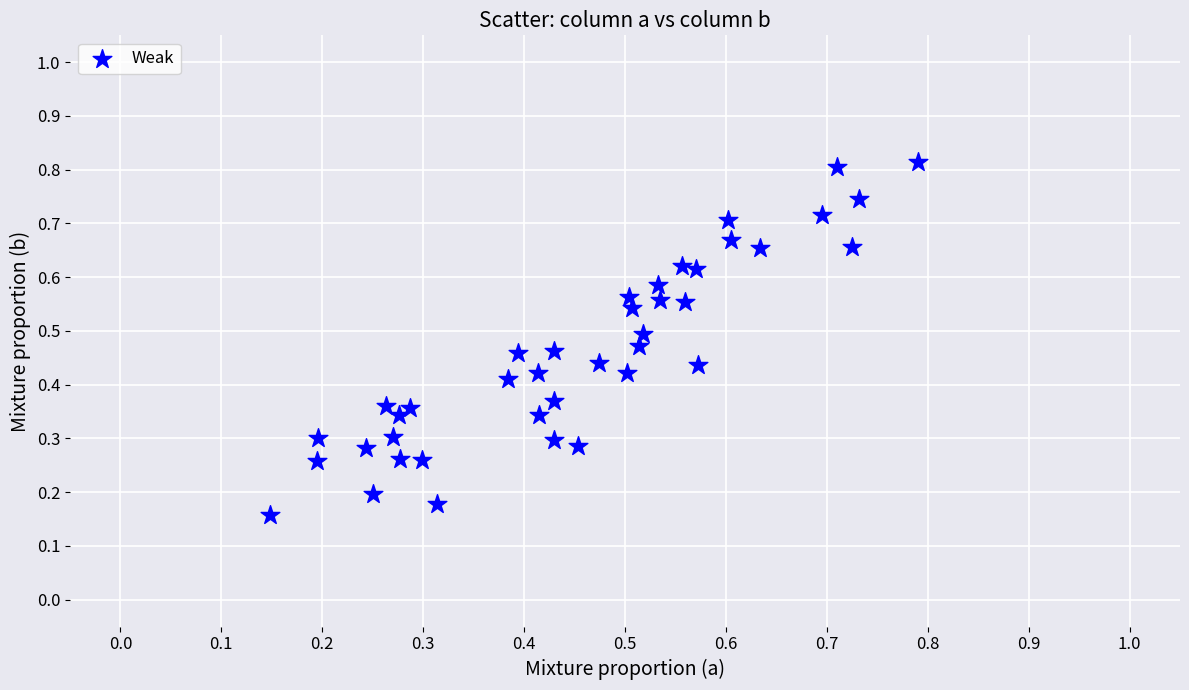

How many data points are displayed?

40